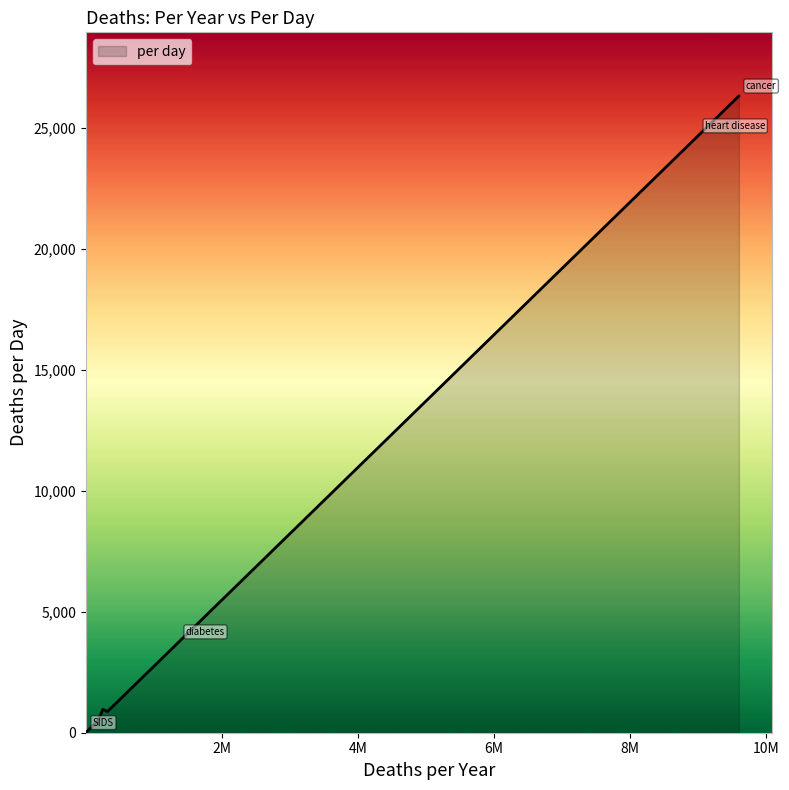

What is the difference between the maximum and minimum values?

26295